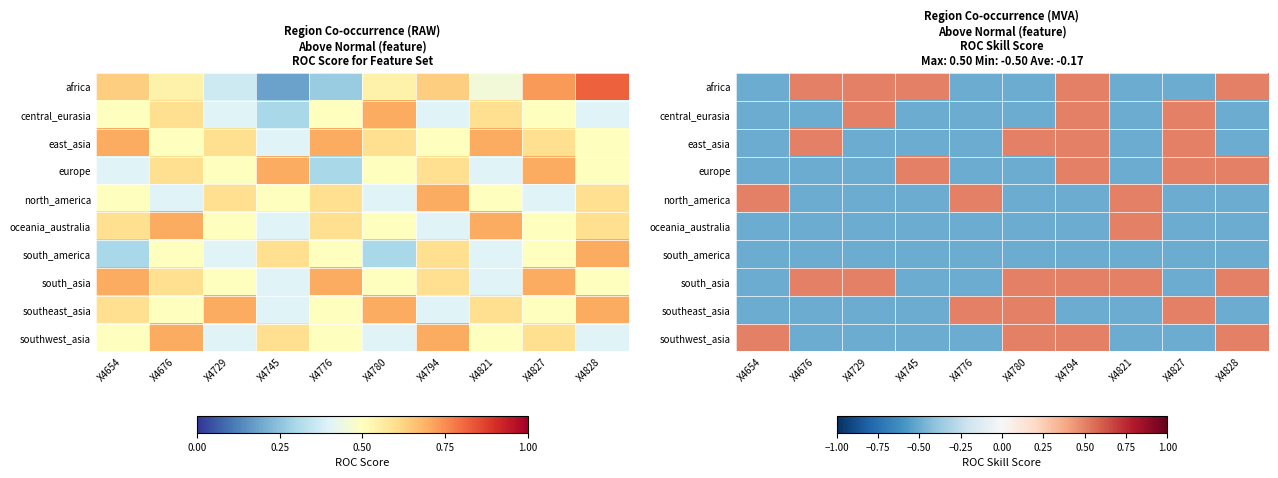

Where does the oceania_australia series first go above 0?

X4821